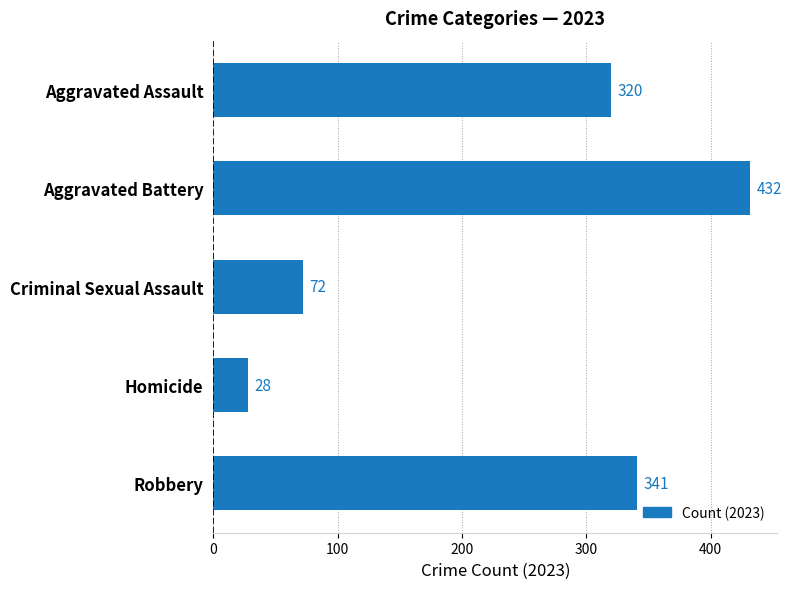

What is the smallest value displayed?

28